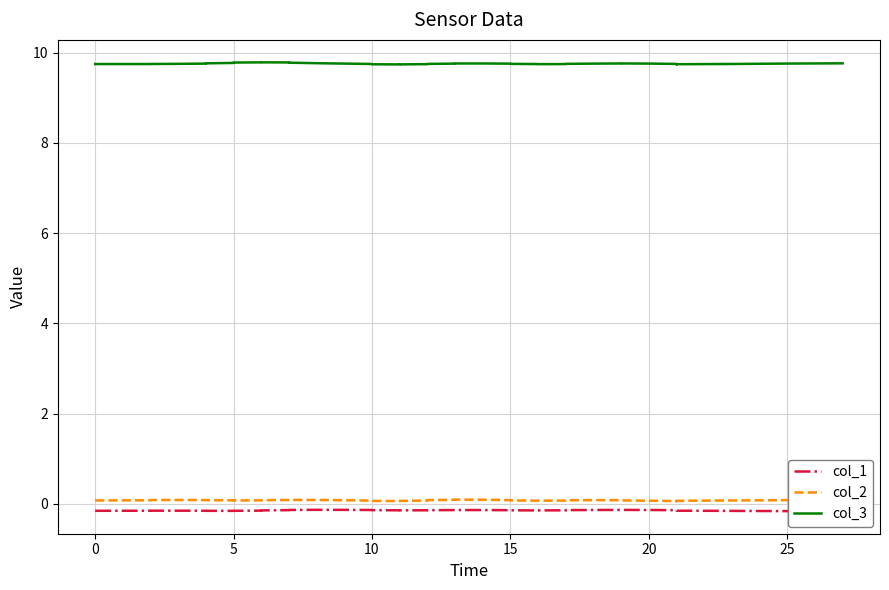

What is the value of the col_1 point at the 16th from the left?

-0.2